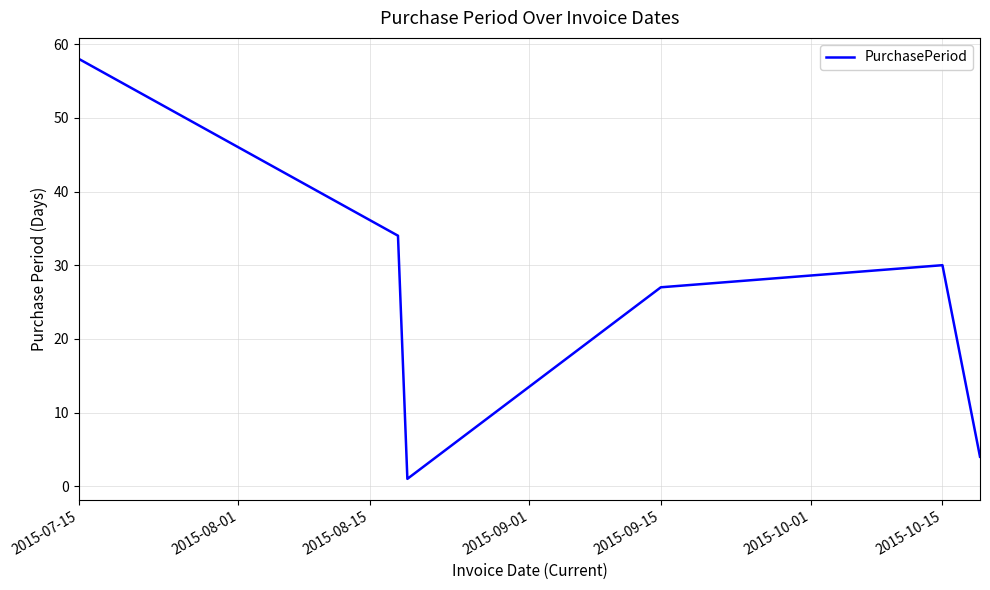

What is the maximum value shown in the chart?

58